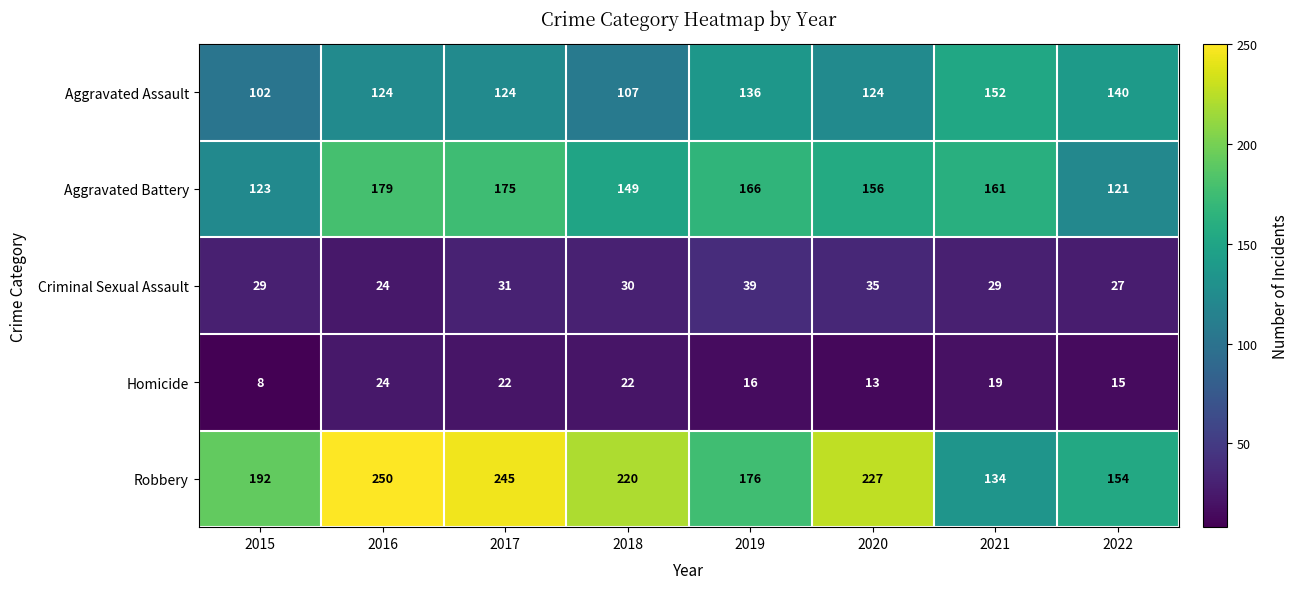

At which label is Robbery closest to 192?

2015